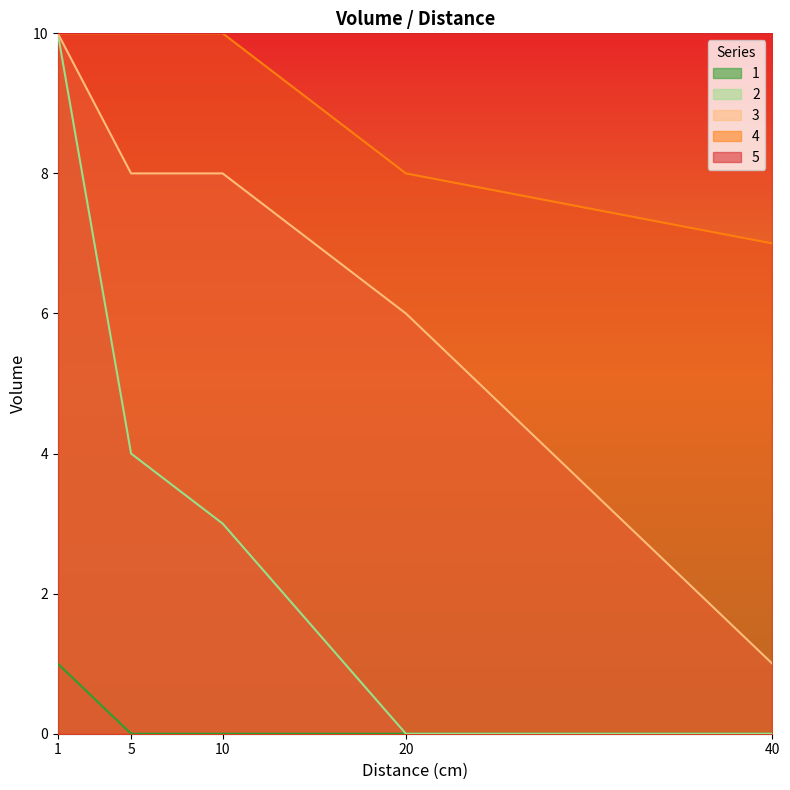

What is the sum of the 3 values at 40 and 1?

11